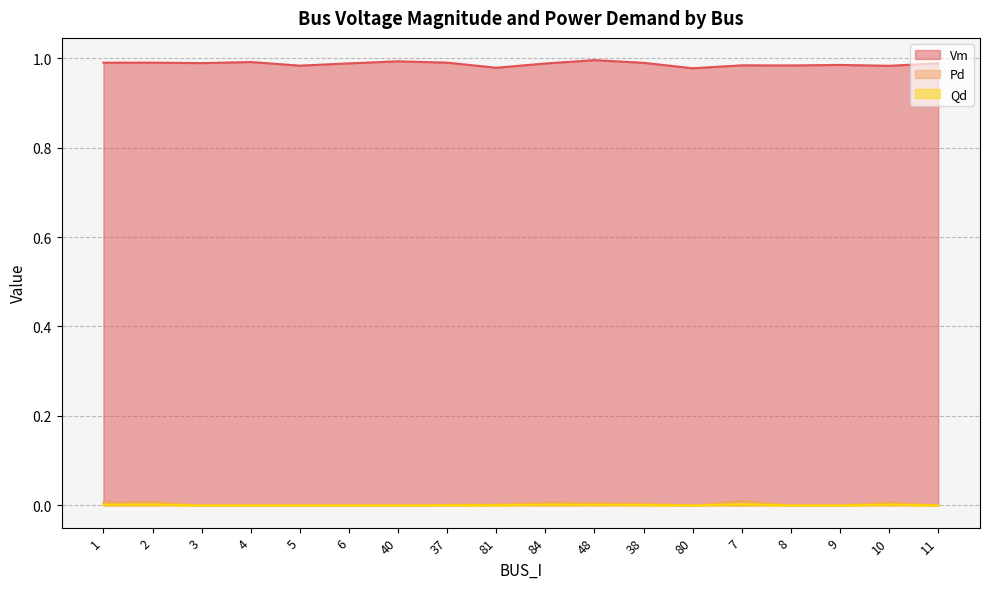

What is the sum of the Vm values at 3 and 1?

2.0